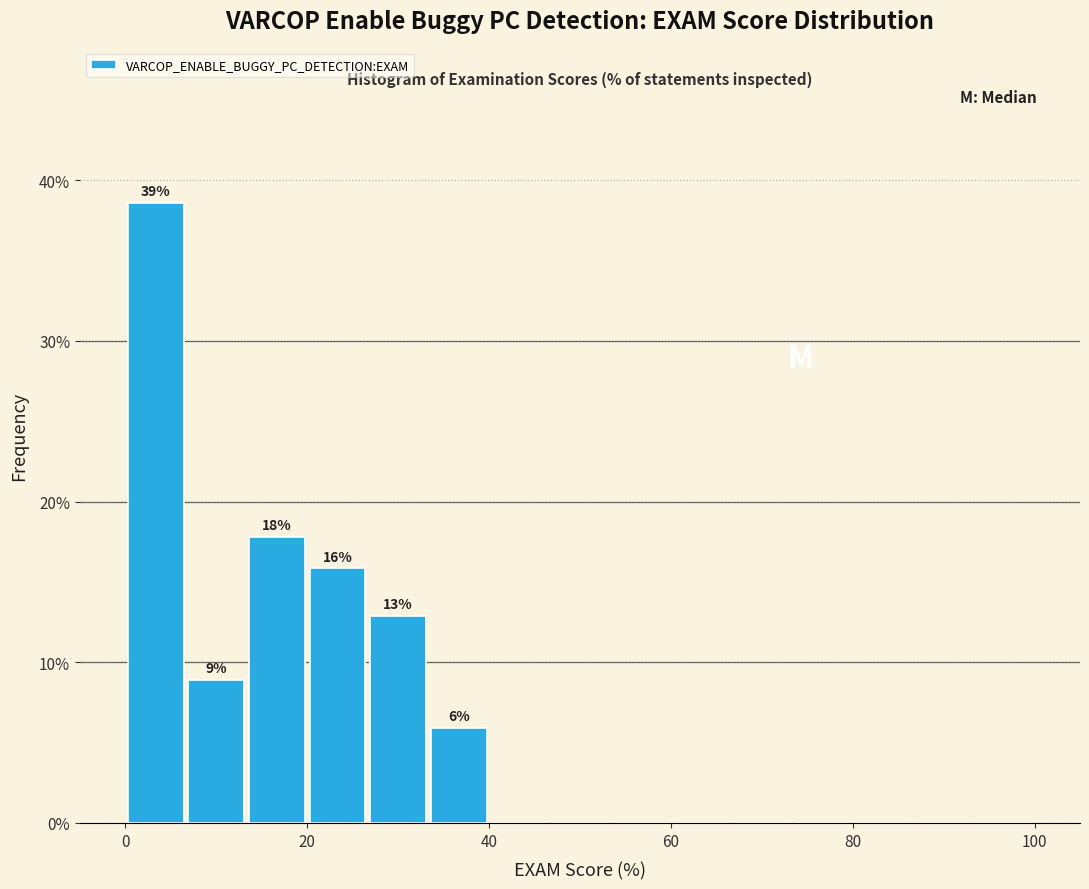

Read against the x-axis, roughly where is the centre of the tallest bar?

4